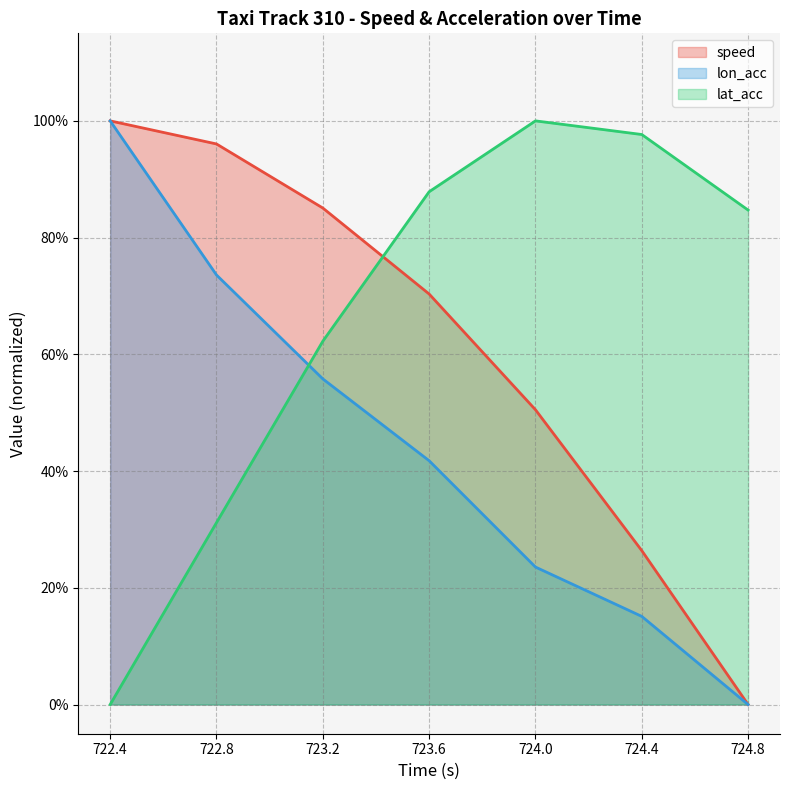

Between 724.0 and 724.4, which is larger?

724.0